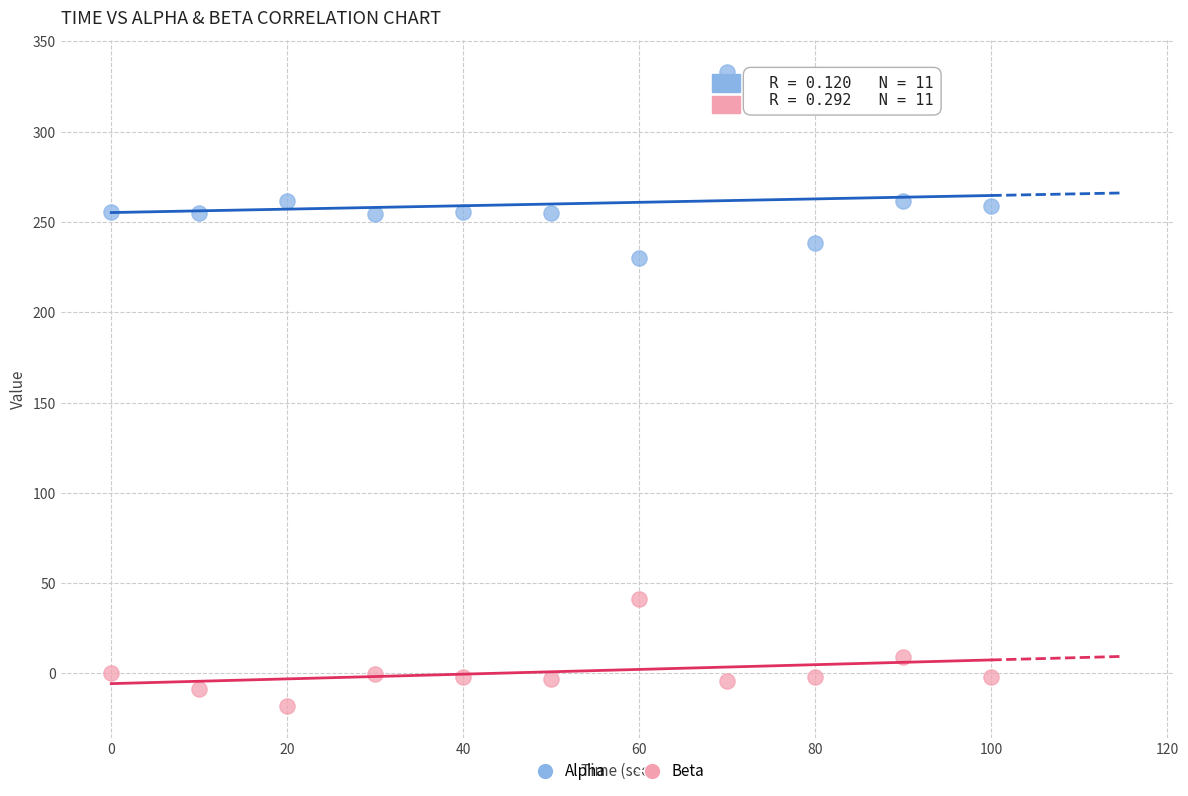

Which series contains the lowest Y value?

Beta